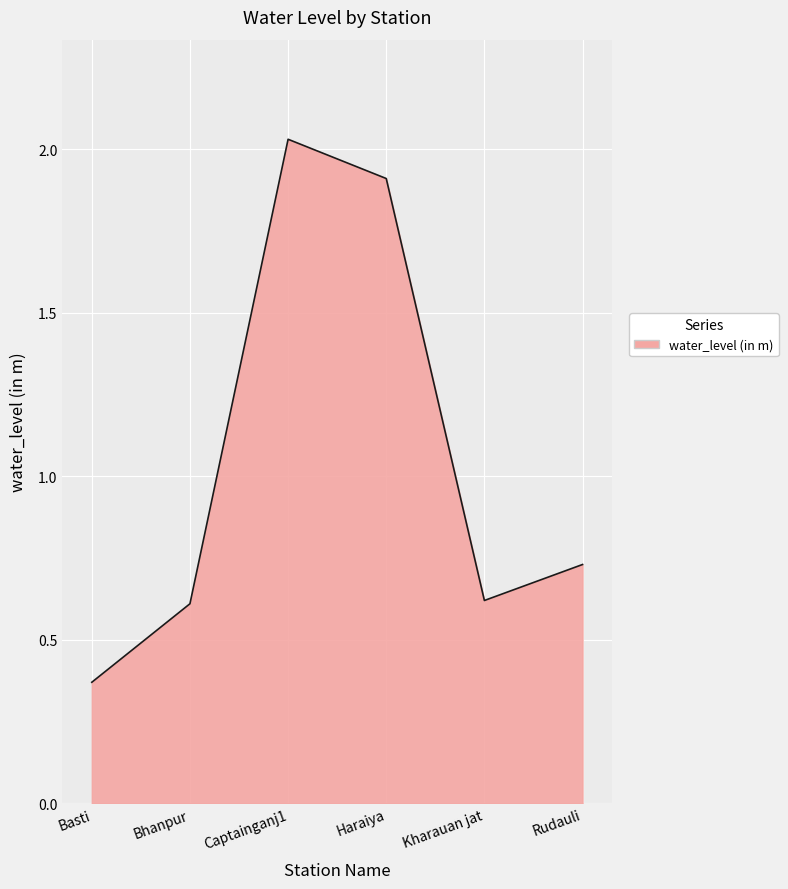

What is the approximate value at Bhanpur?

0.6